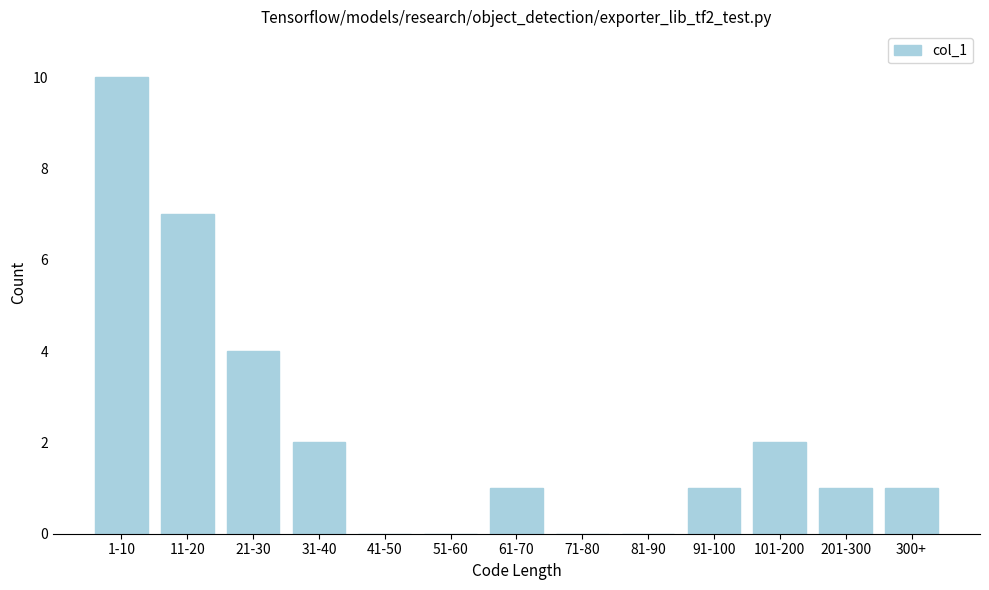

Reading left to right, what are all the values shown in this chart?

1-10=10	11-20=7	21-30=4	31-40=2	41-50=0	51-60=0	61-70=1	71-80=0	81-90=0	91-100=1	101-200=2	201-300=1	300+=1